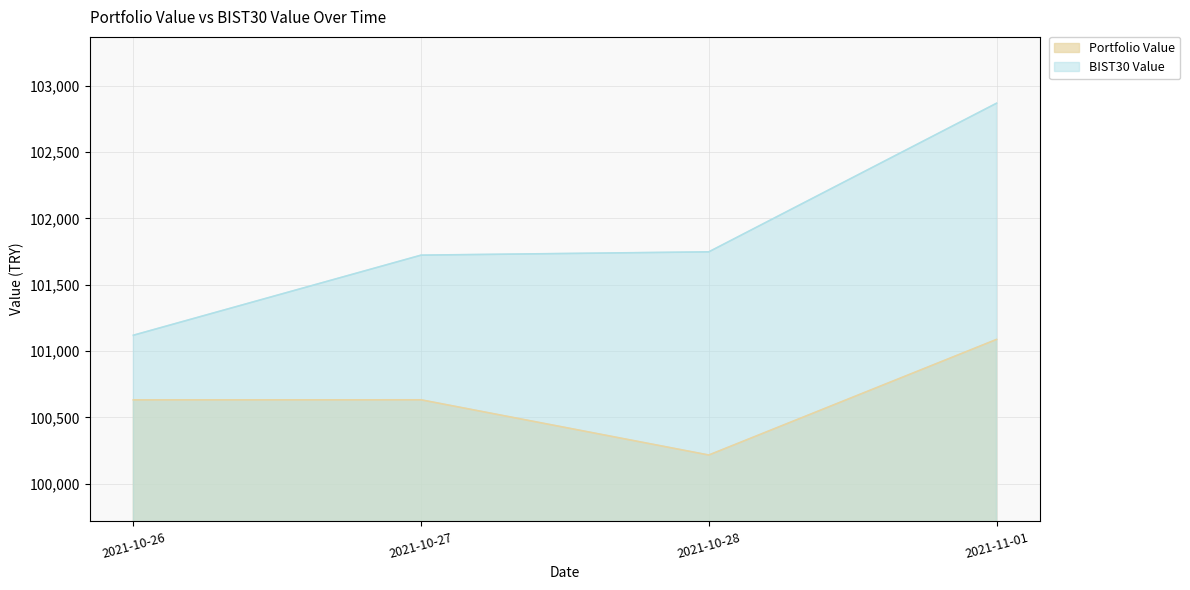

At which category is the sum across all series the highest?

2021-11-01